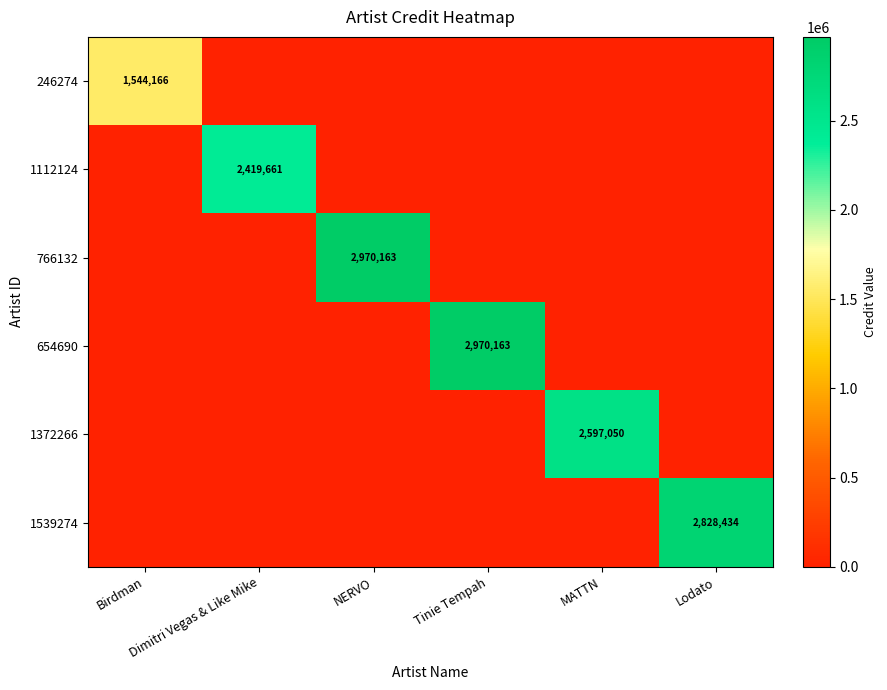

List the labels in order of 766132 value, largest first.

NERVO, Birdman, Dimitri Vegas & Like Mike, Tinie Tempah, MATTN, Lodato